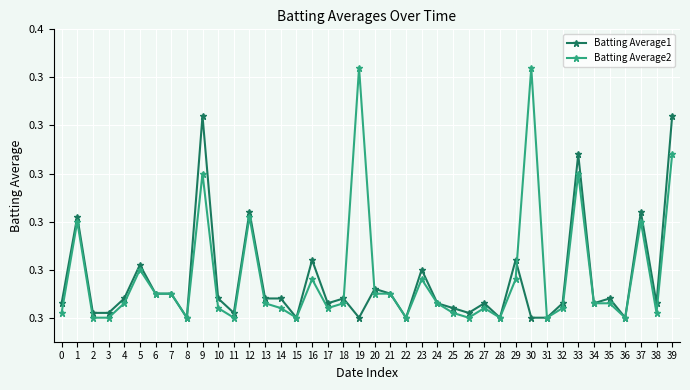

What is the lowest value of the Batting Average2 series?

0.3